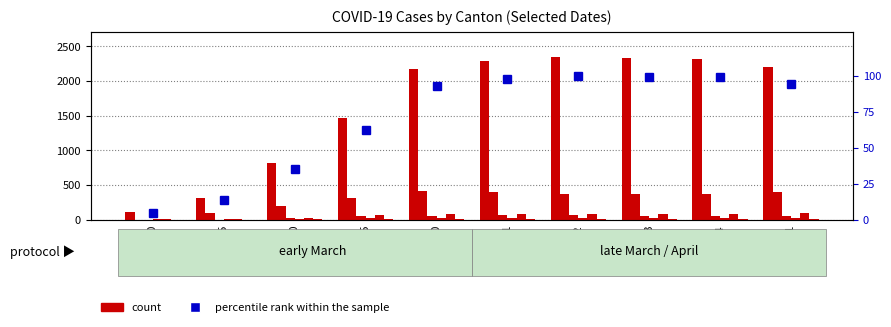

What position from the left is 04-04?

9